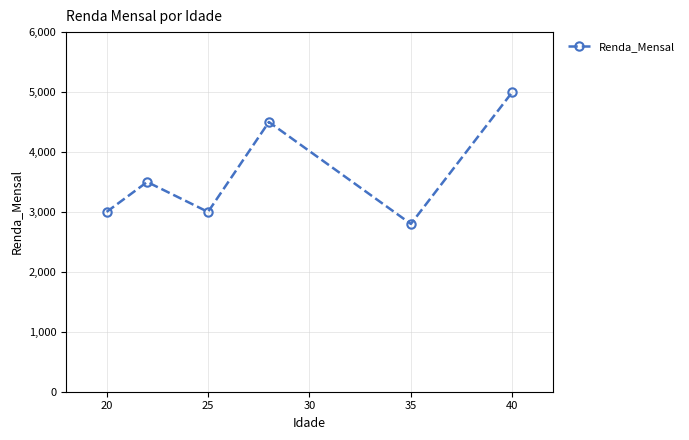

What is the value of the 4th point from the left?

4500